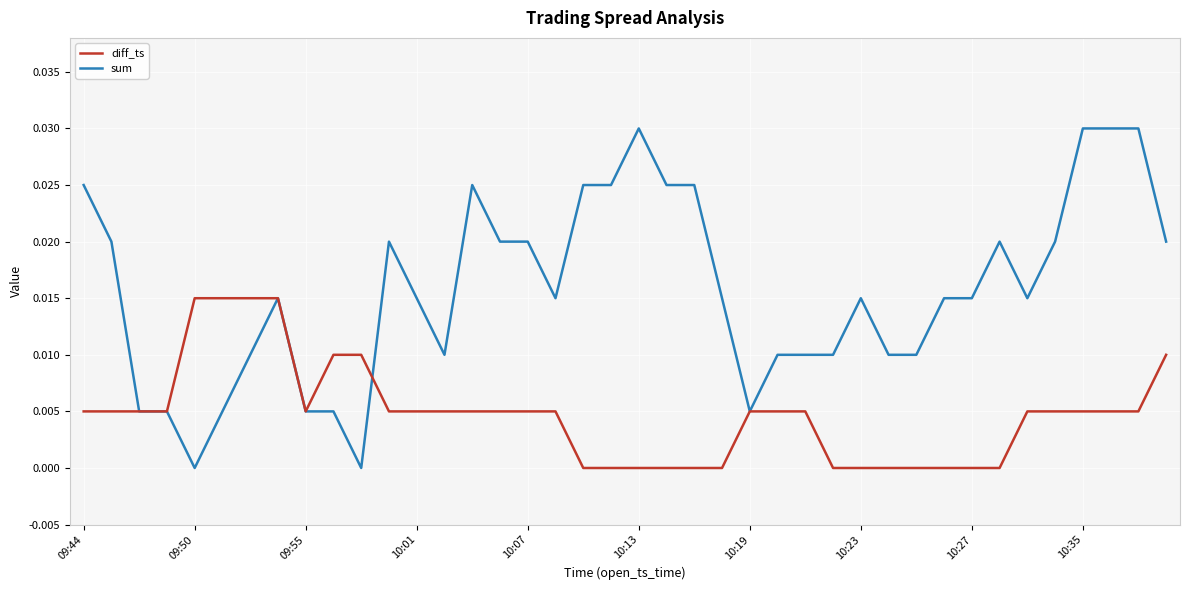

True or false: sum and diff_ts cross at least once.

True